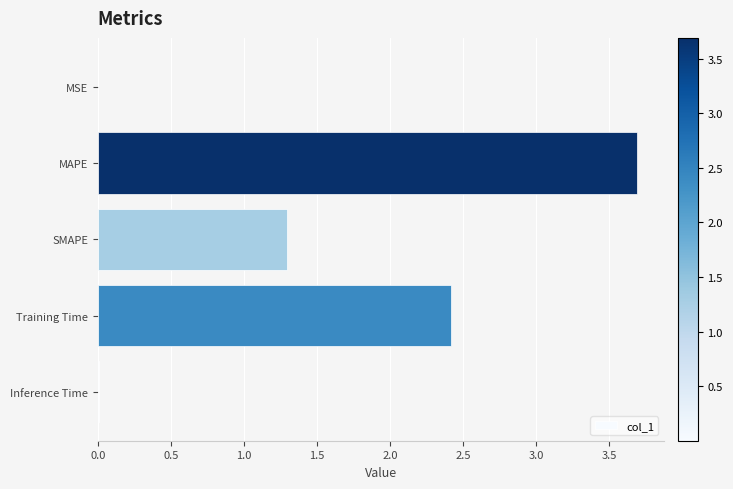

What is the sum of the values at SMAPE and Training Time?

3.7